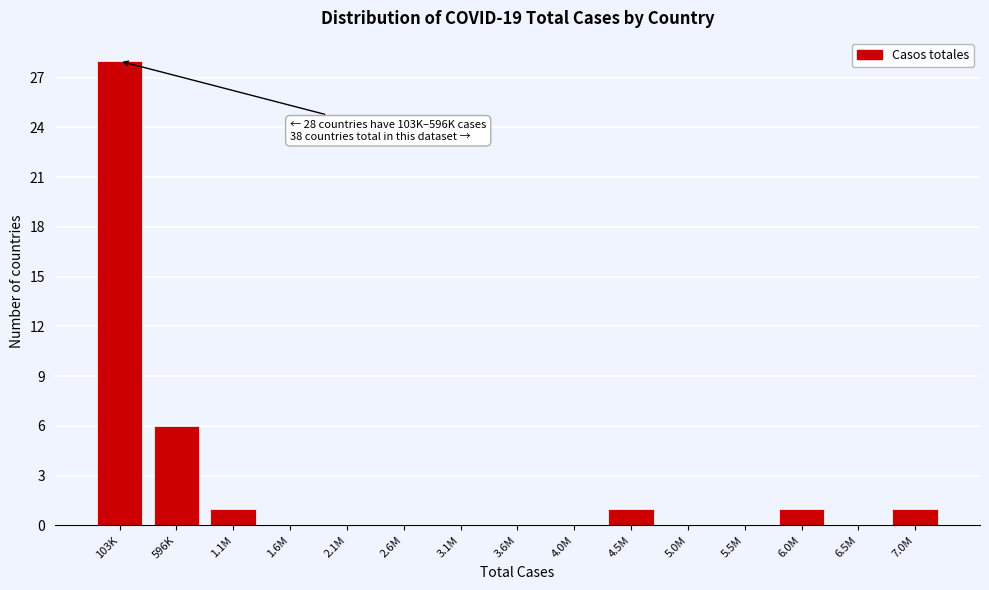

Reading left to right, what are all the values shown in this chart?

103K=28	596K=6	1.1M=1	1.6M=0	2.1M=0	2.6M=0	3.1M=0	3.6M=0	4.0M=0	4.5M=1	5.0M=0	5.5M=0	6.0M=1	6.5M=0	7.0M=1